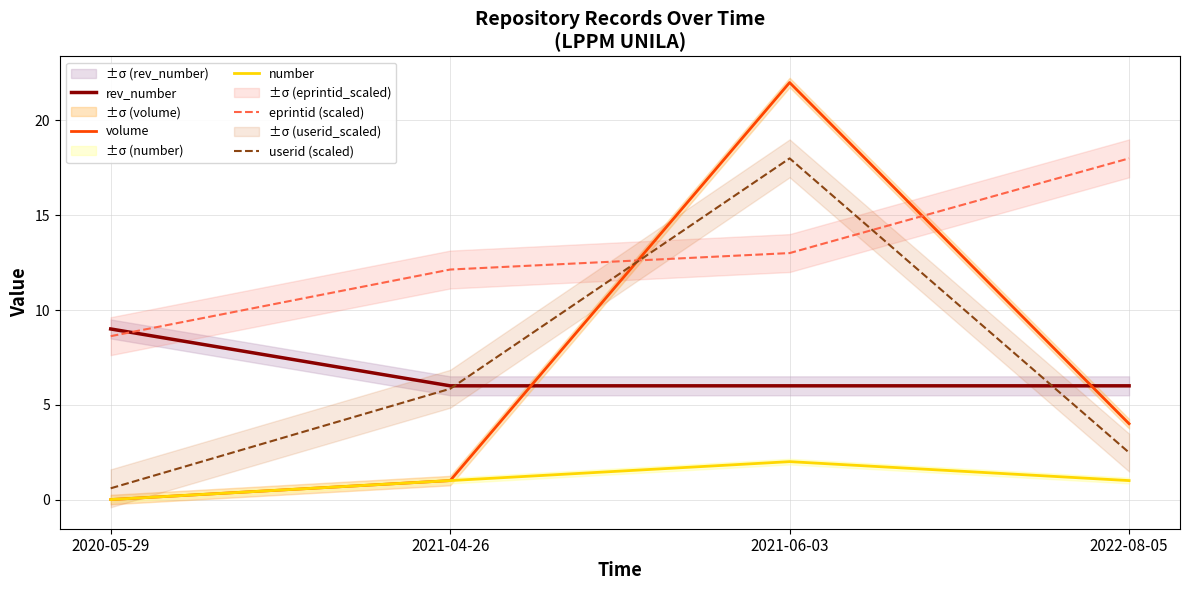

Reading left to right, what are all the values shown in this chart?

rev_number: 2020-05-29=9.0	2021-04-26=6.0	2021-06-03=6.0	2022-08-05=6.0
volume: 2020-05-29=0.0	2021-04-26=1.0	2021-06-03=22.0	2022-08-05=4.0
number: 2020-05-29=0.0	2021-04-26=1.0	2021-06-03=2.0	2022-08-05=1.0
eprintid (scaled): 2020-05-29=8.6	2021-04-26=12.1	2021-06-03=13.0	2022-08-05=18.0
userid (scaled): 2020-05-29=0.6	2021-04-26=5.8	2021-06-03=18.0	2022-08-05=2.5